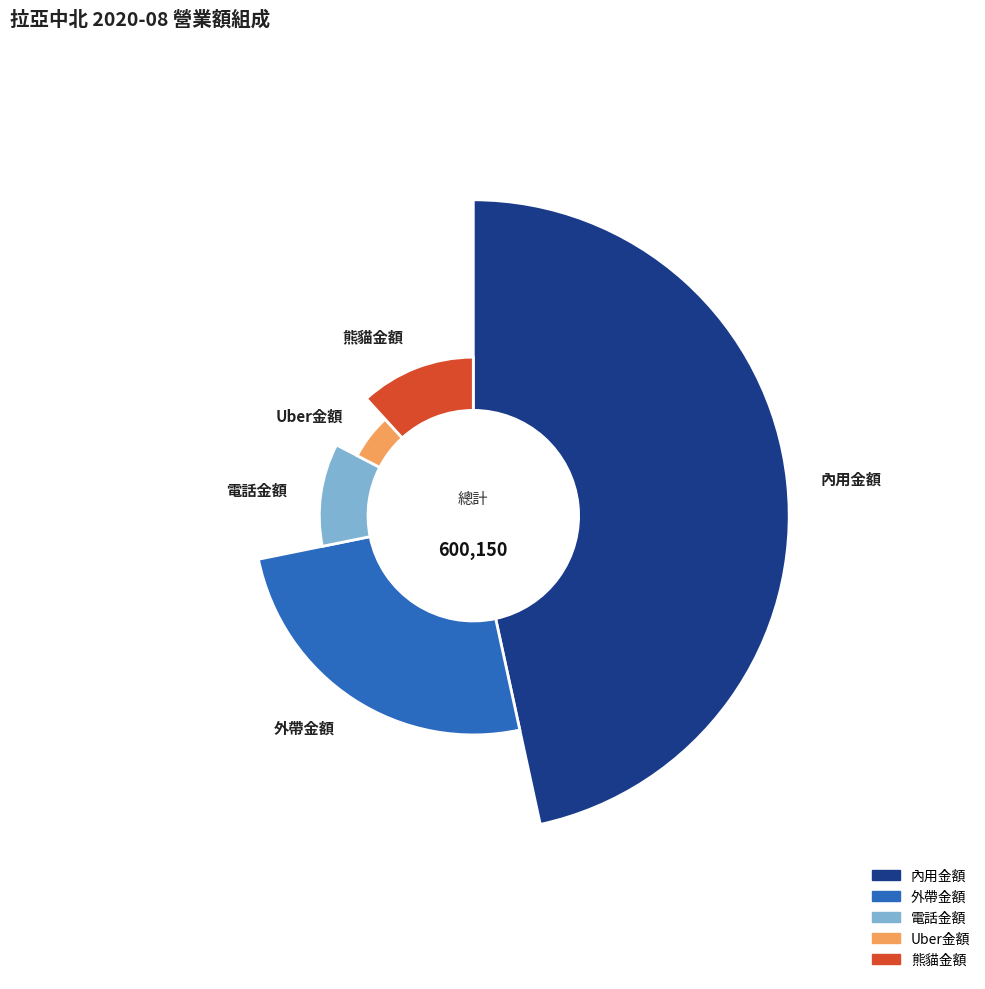

How many segments does this pie chart have?

5